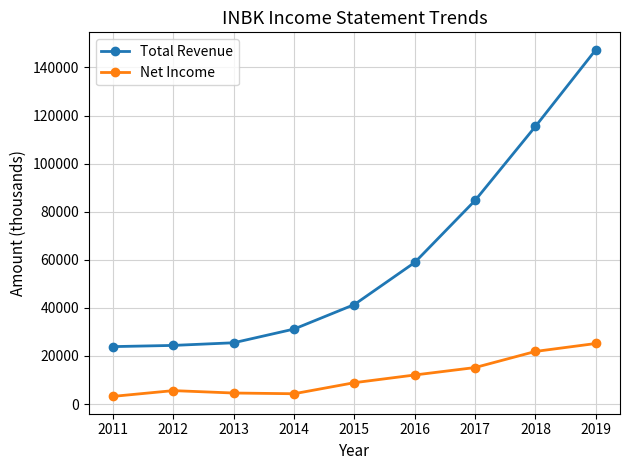

True or false: Total Revenue has more than 1 interior local peaks.

False